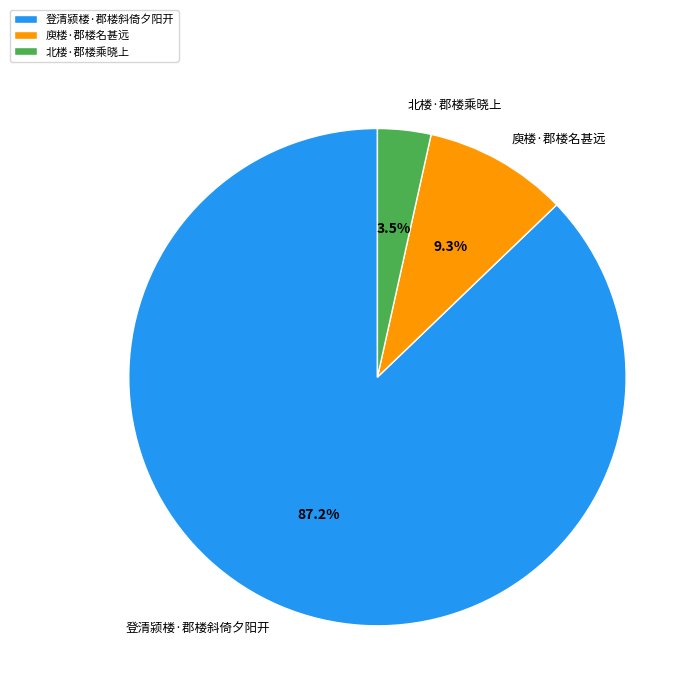

Does any single category account for the majority?

Yes